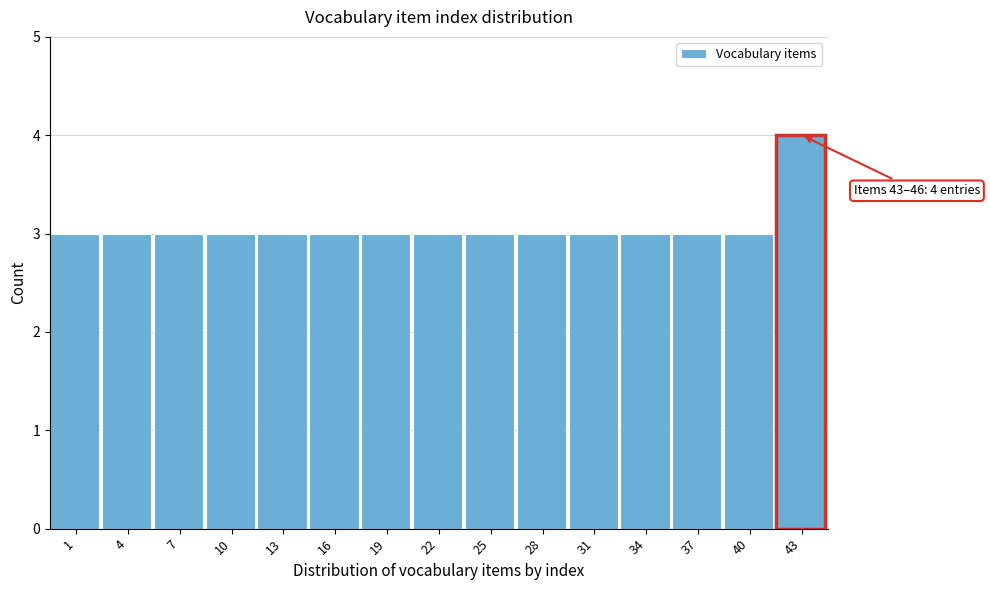

Reading left to right, transcribe all the data shown in this chart.

3	3	3	3	3	3	3	3	3	3	3	3	3	3	4